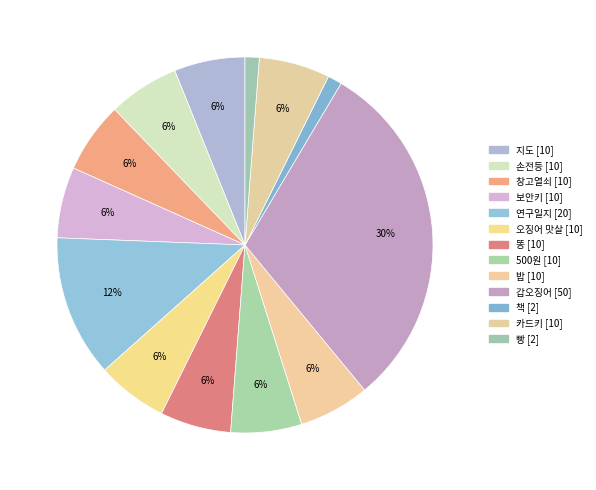

How many slices are in this pie chart?

13